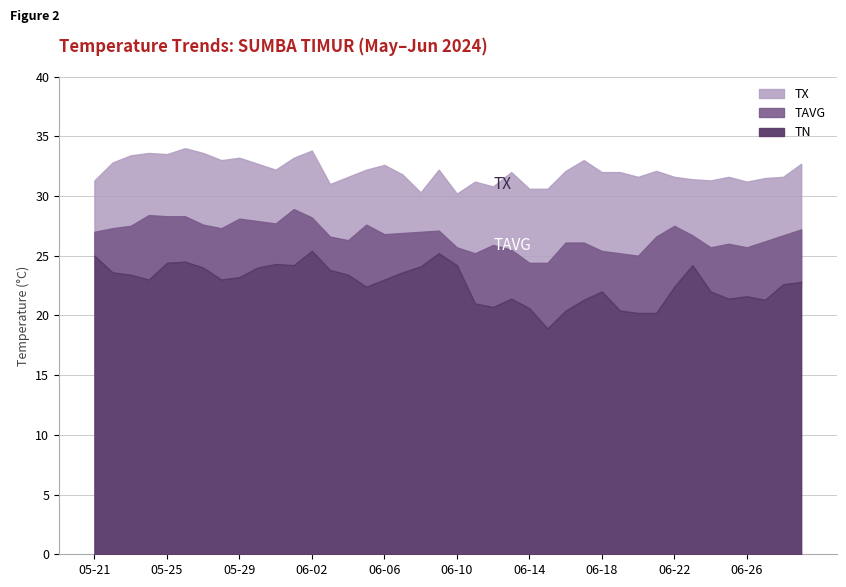

Which series changed the most between 2024-05-27 and 2024-06-03?

TX